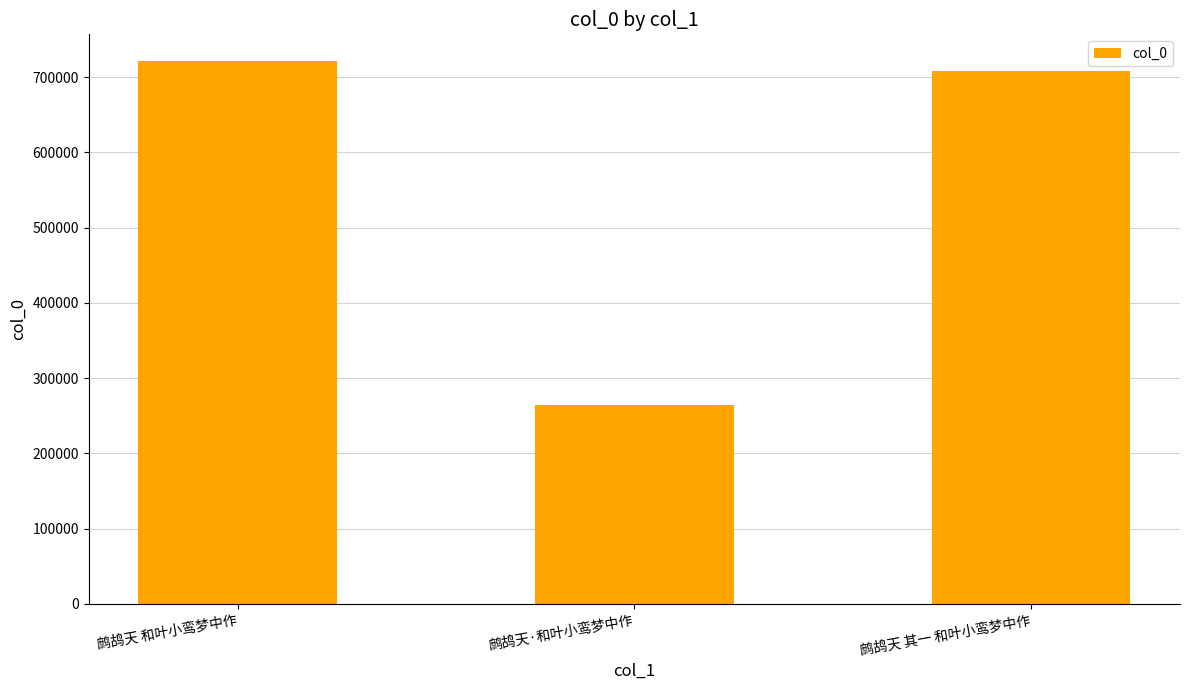

Reading left to right, extract all data points from this chart.

鹧鸪天 和叶小鸾梦中作=720890	鹧鸪天·和叶小鸾梦中作=263790	鹧鸪天 其一 和叶小鸾梦中作=708121